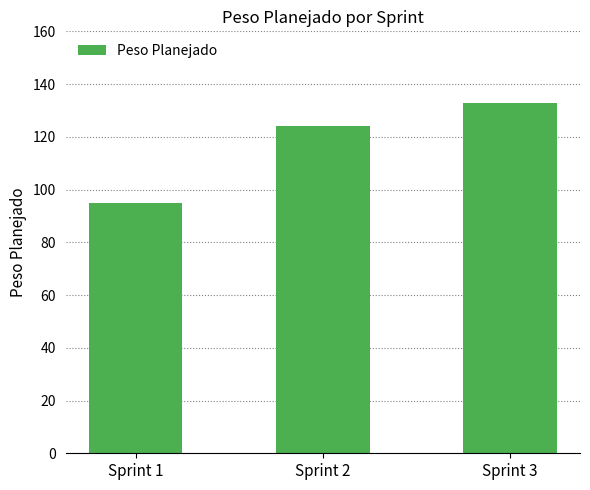

What is the difference between the maximum and minimum values?

38